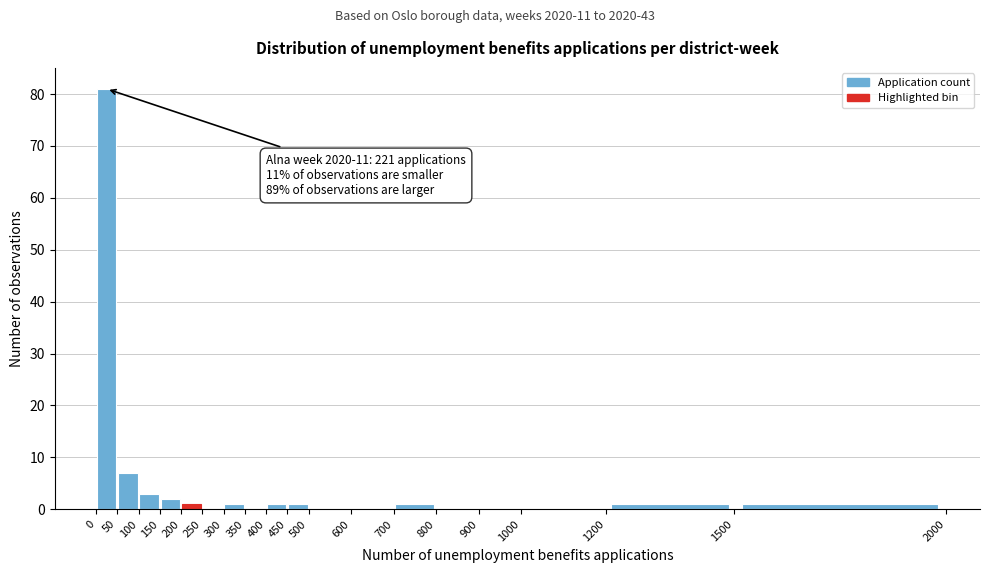

Over which range of the x-axis is the bar tallest?

0 to 50